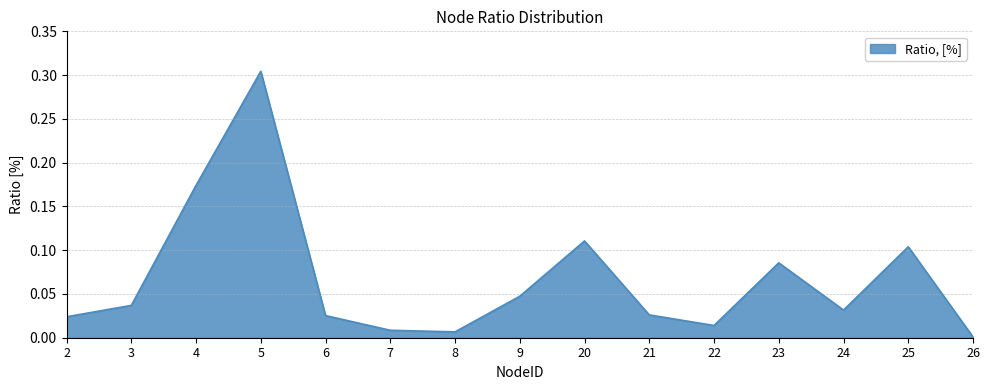

Which has a higher value, 23 or 3?

23